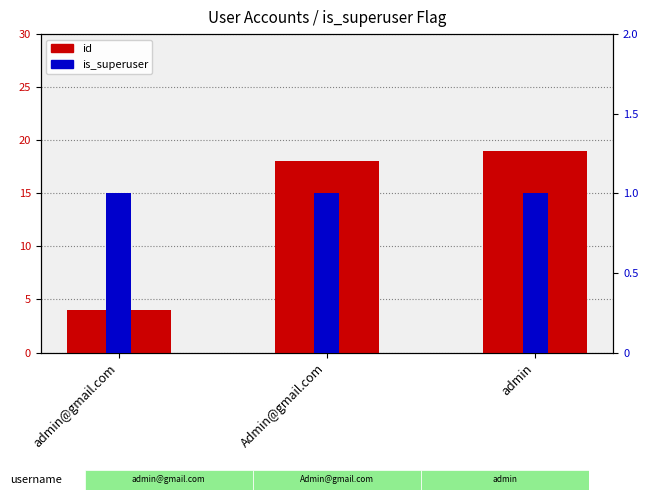

How many groups of bars are there?

3